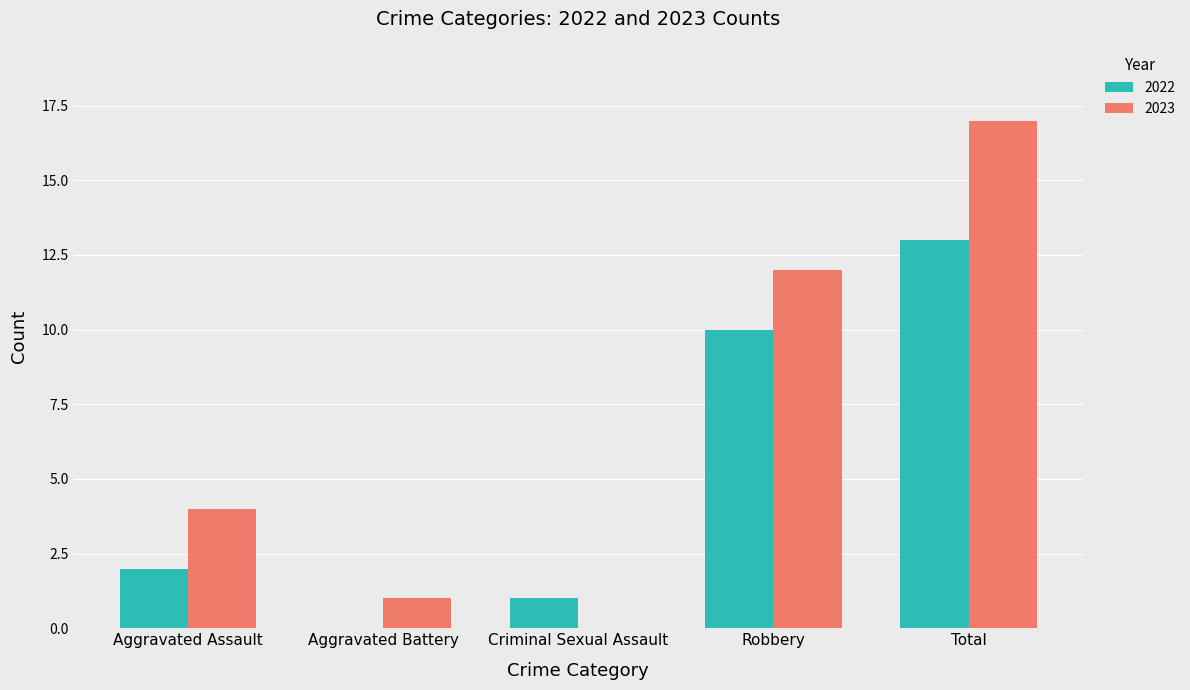

Between Aggravated Assault and Total, which series saw the biggest shift?

2023